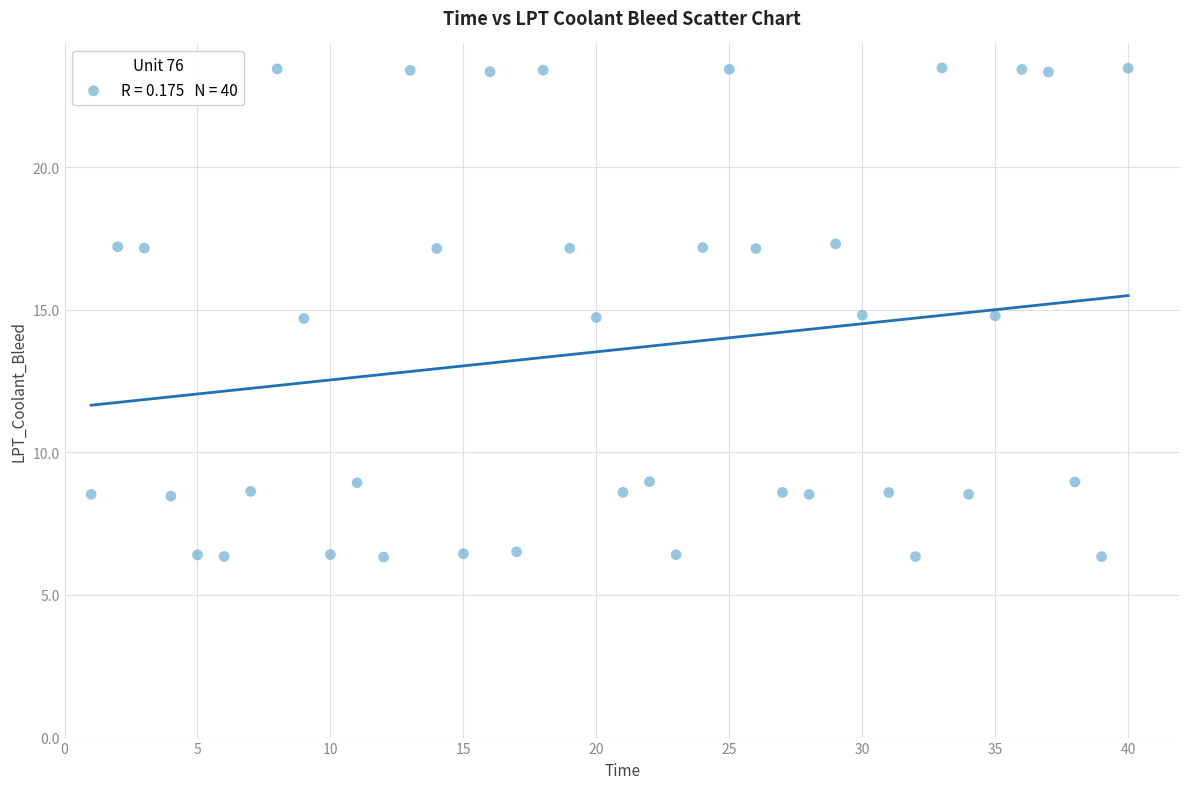

What is the range of Y values (max minus min)?

17.2